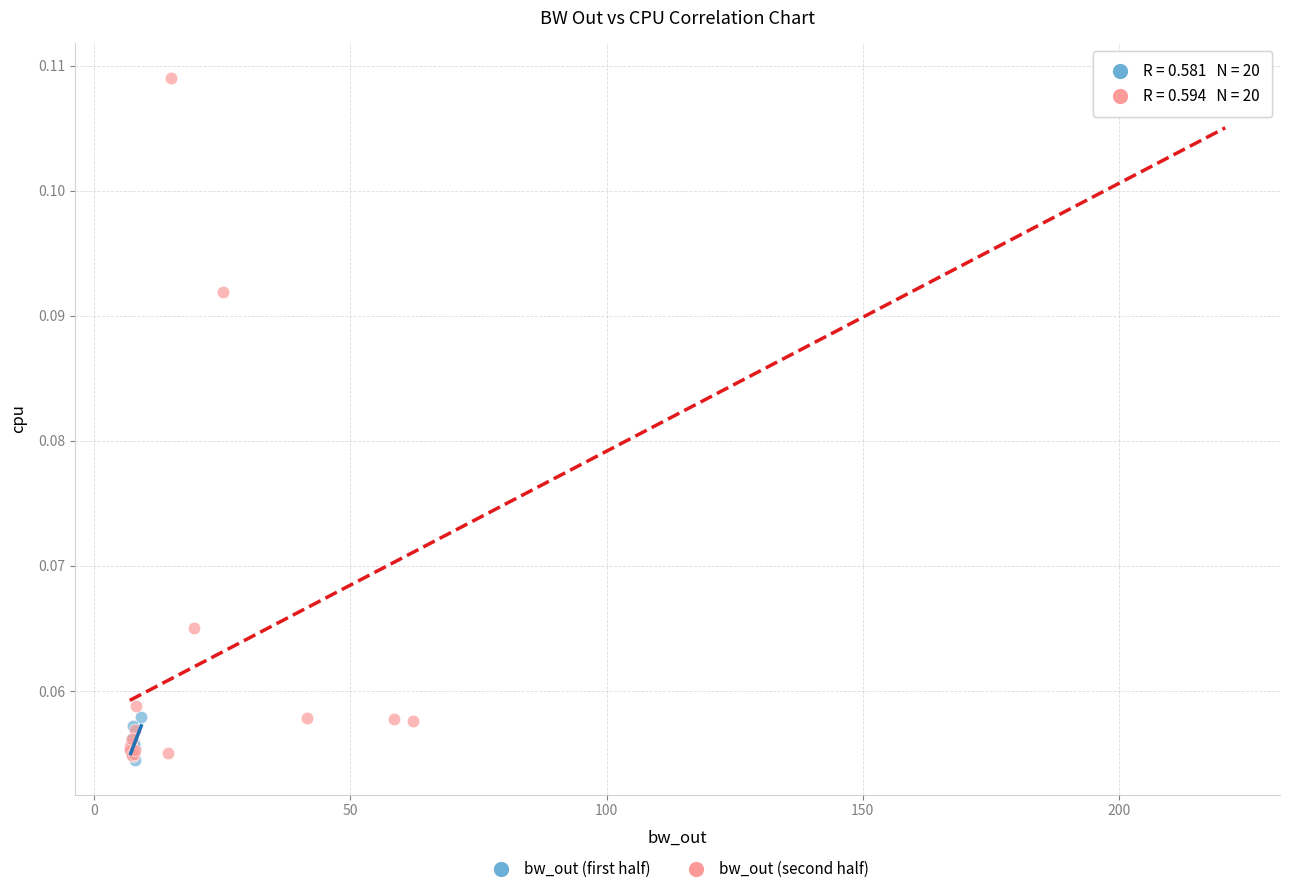

Which series has the widest spread of Y values?

bw_out (second half)